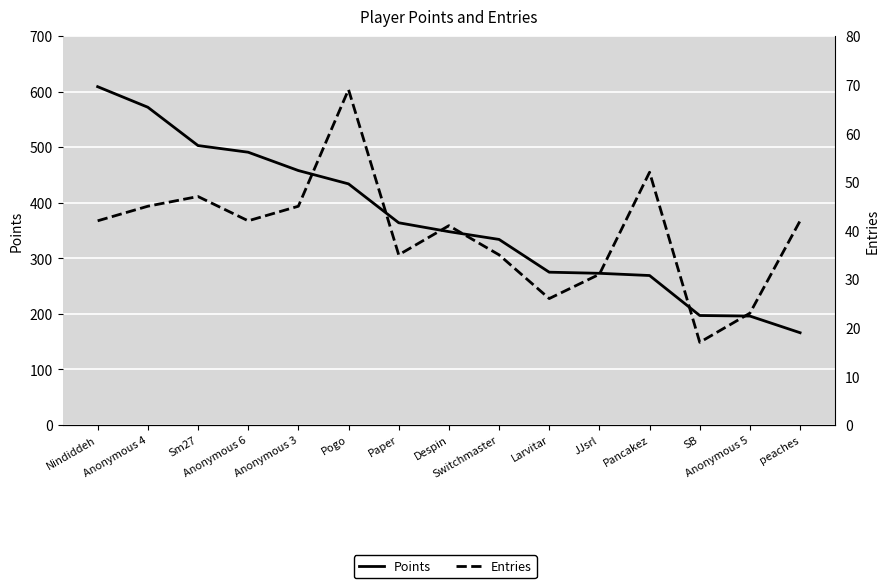

Is it true that Points equals 166 at peaches?

True